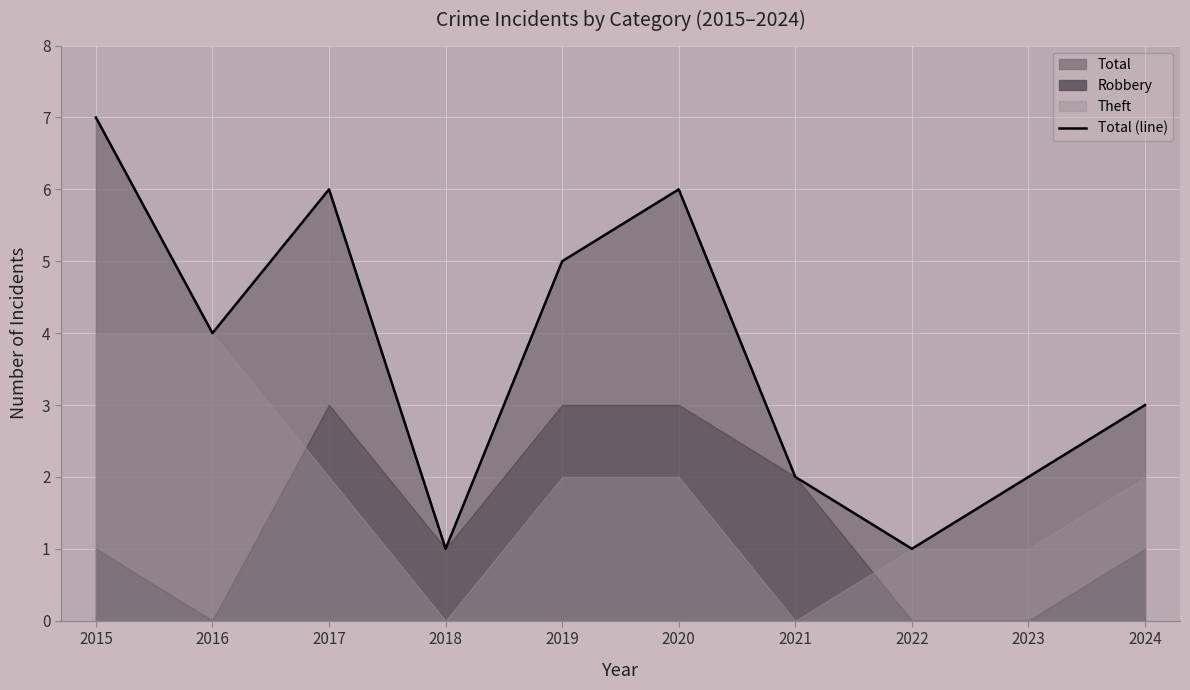

Which label corresponds to the largest value in the chart?

2015